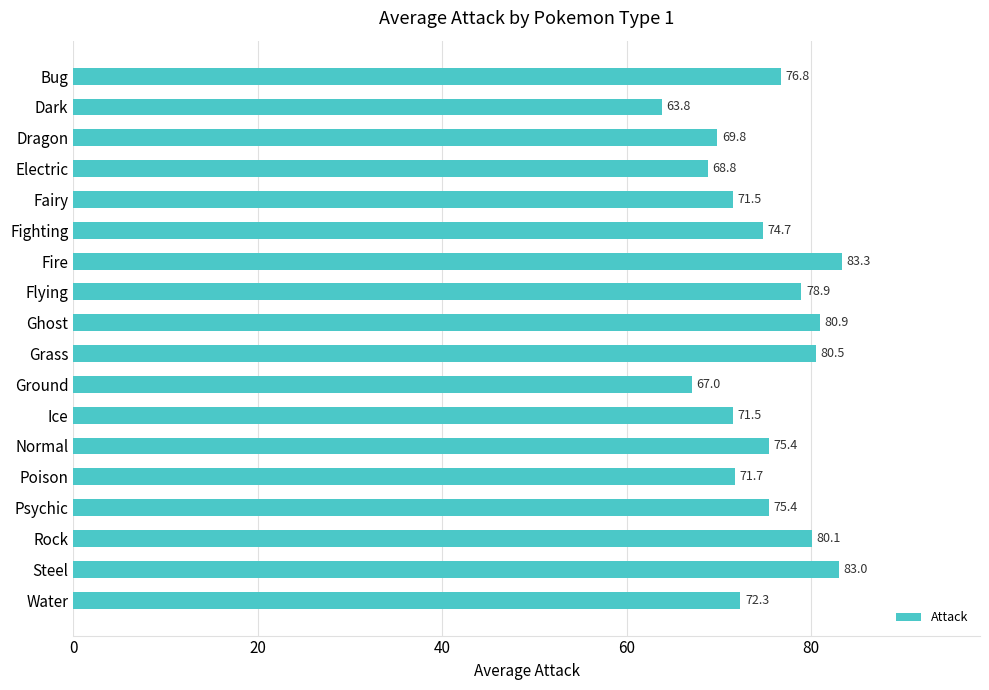

What is the ratio of the value at Normal to the value at Fairy?

1.1